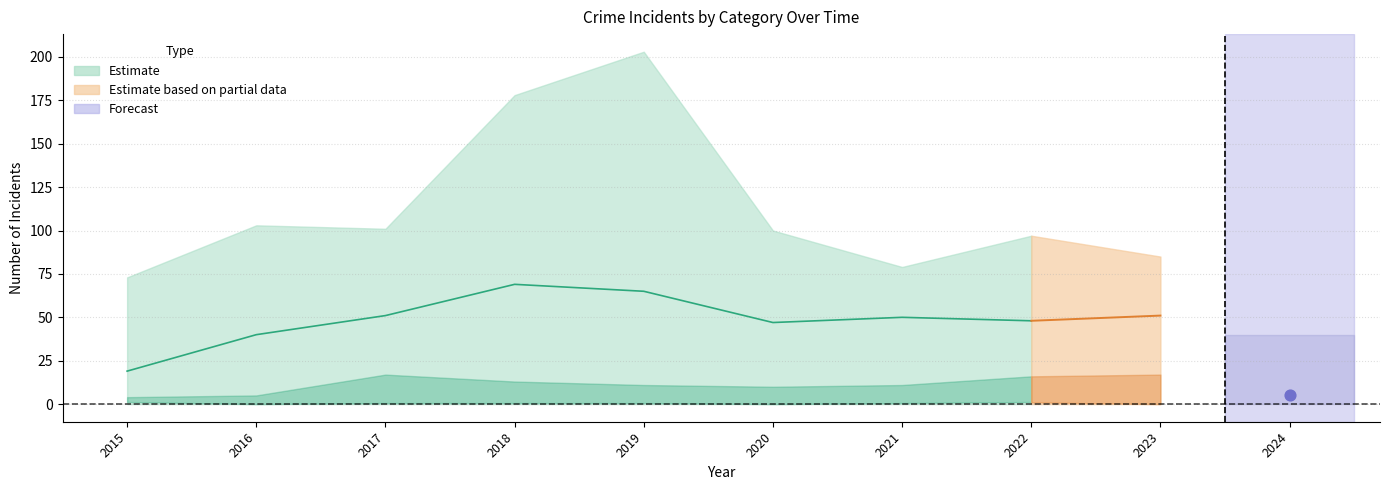

At how many categories does at least one series exceed 21?

9